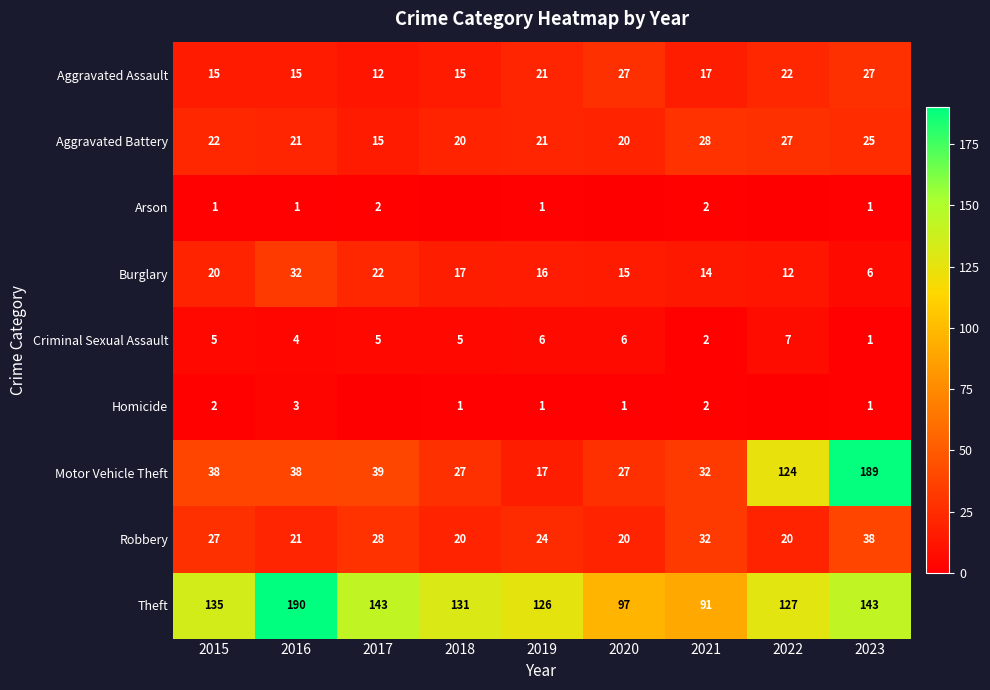

True or false: Criminal Sexual Assault has a value of 7 at 2018.

False